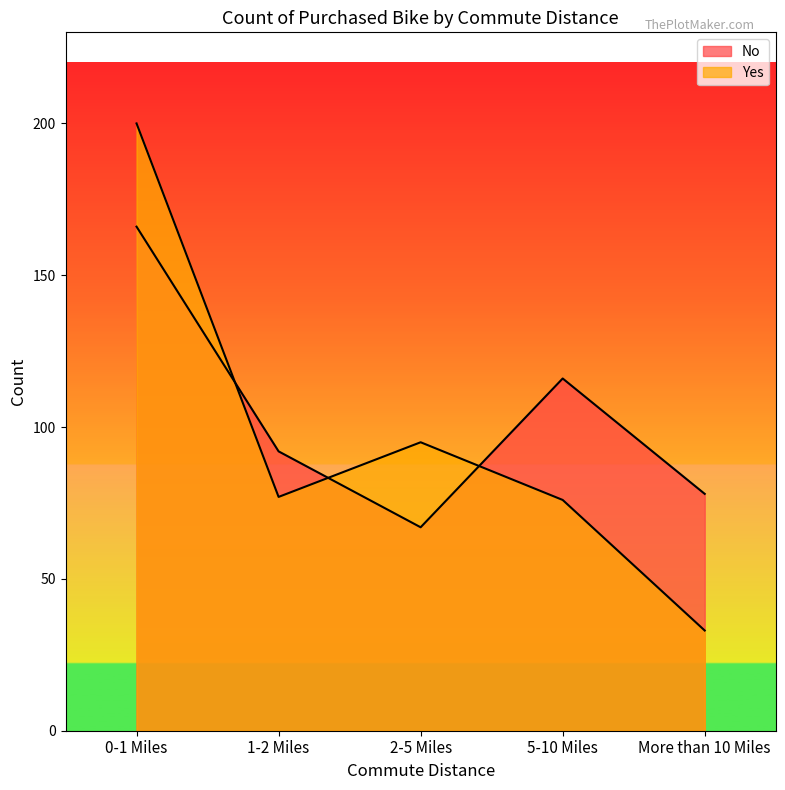

Rank the categories by Yes value from lowest to highest.

More than 10 Miles, 5-10 Miles, 1-2 Miles, 2-5 Miles, 0-1 Miles